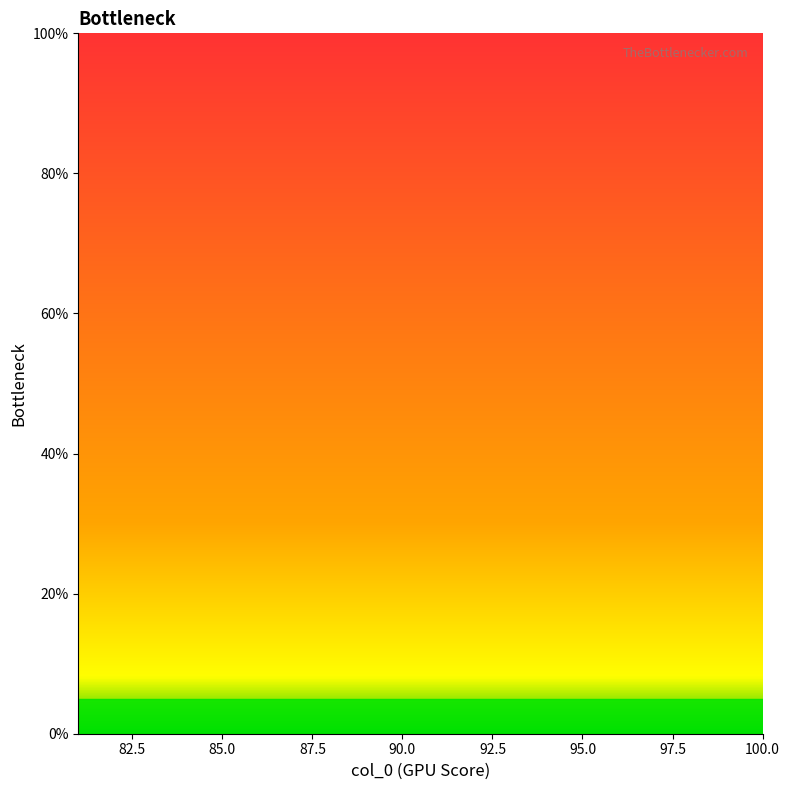

The value at 11 is nan. True or false?

False